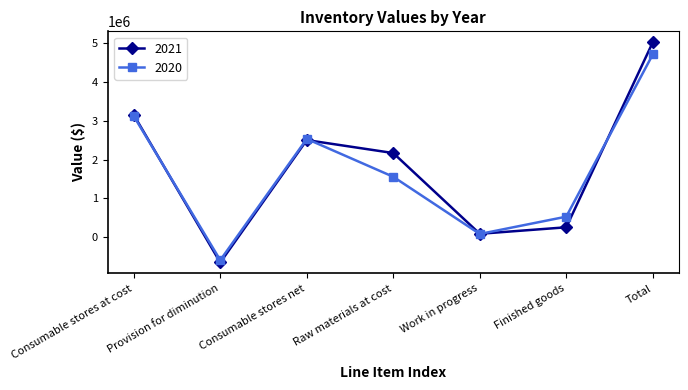

List the series in order of their peak value, highest first.

2021, 2020